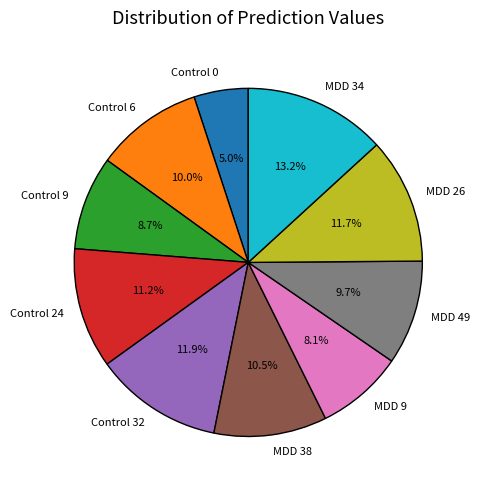

Does any single category account for the majority?

No